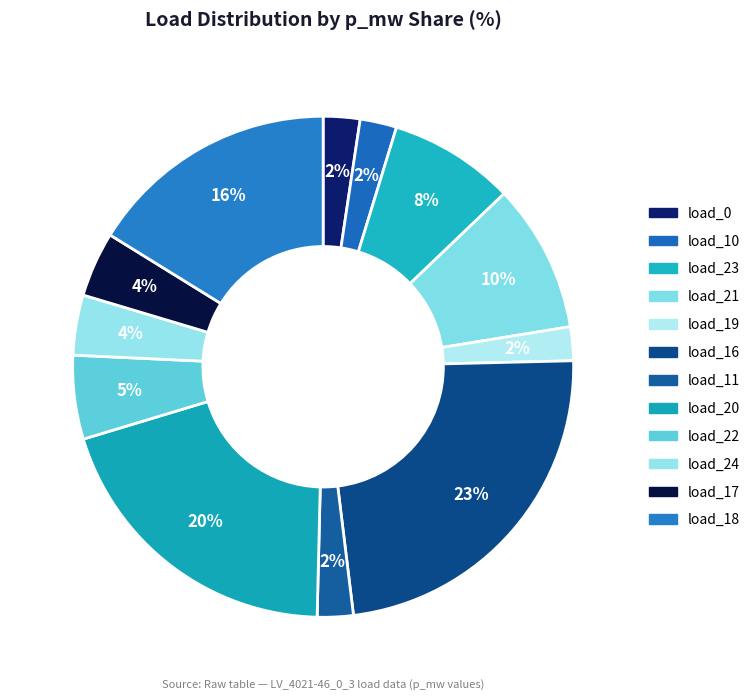

What percentage is the load_21 slice, to the nearest percent?

10%